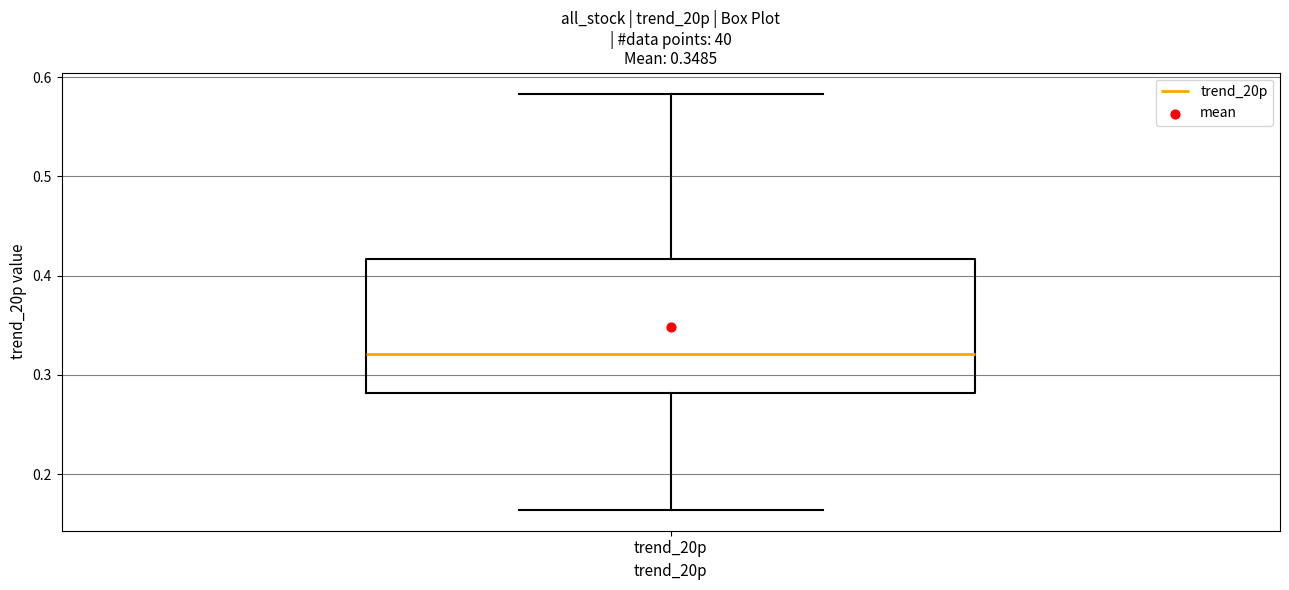

Transcribe this box plot: give where the median line is, the range the box spans, and where the two whiskers end, as read against the y-axis. The values are not printed on the chart, so give them approximately, as read against the axis.

median 0.32, box 0.28 to 0.42, whiskers 0.16 to 0.58